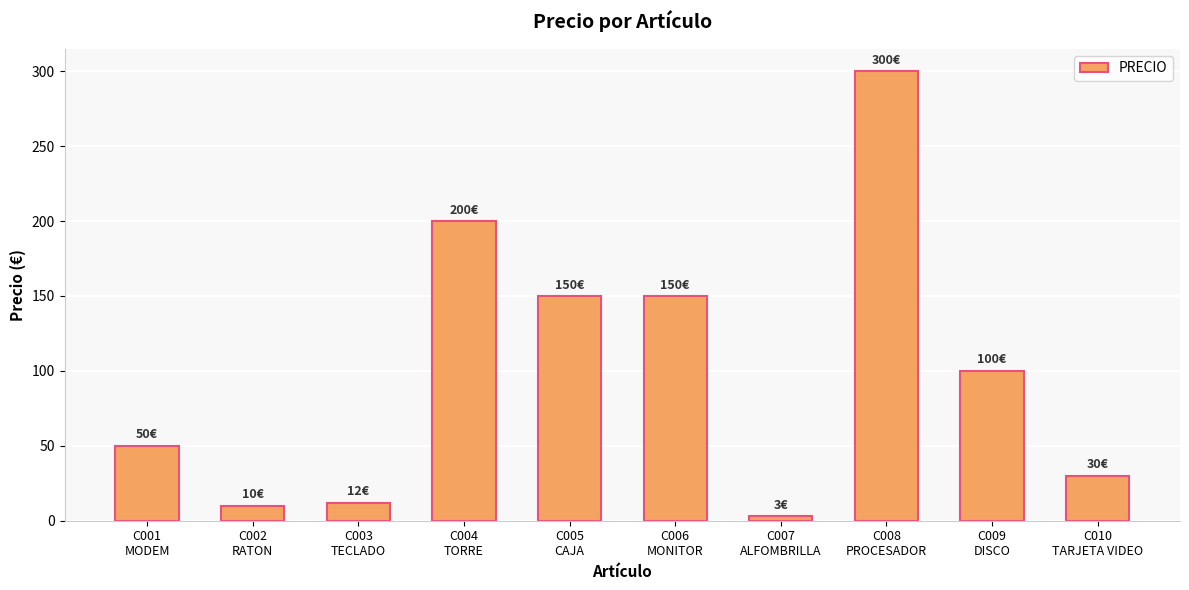

What is the greatest value displayed?

300